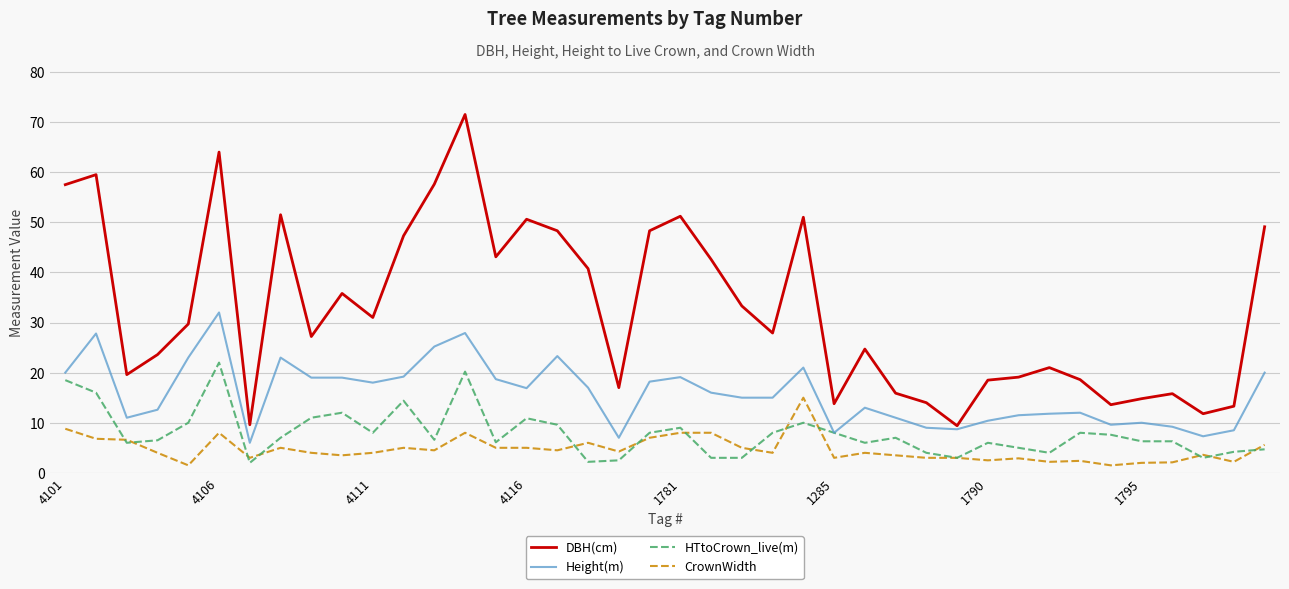

What is the minimum value shown in the chart?

1.5